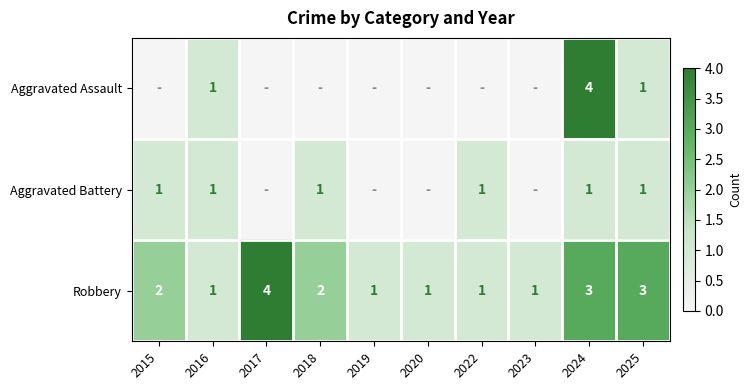

The Robbery series shows 1 at 2019. True or false?

True